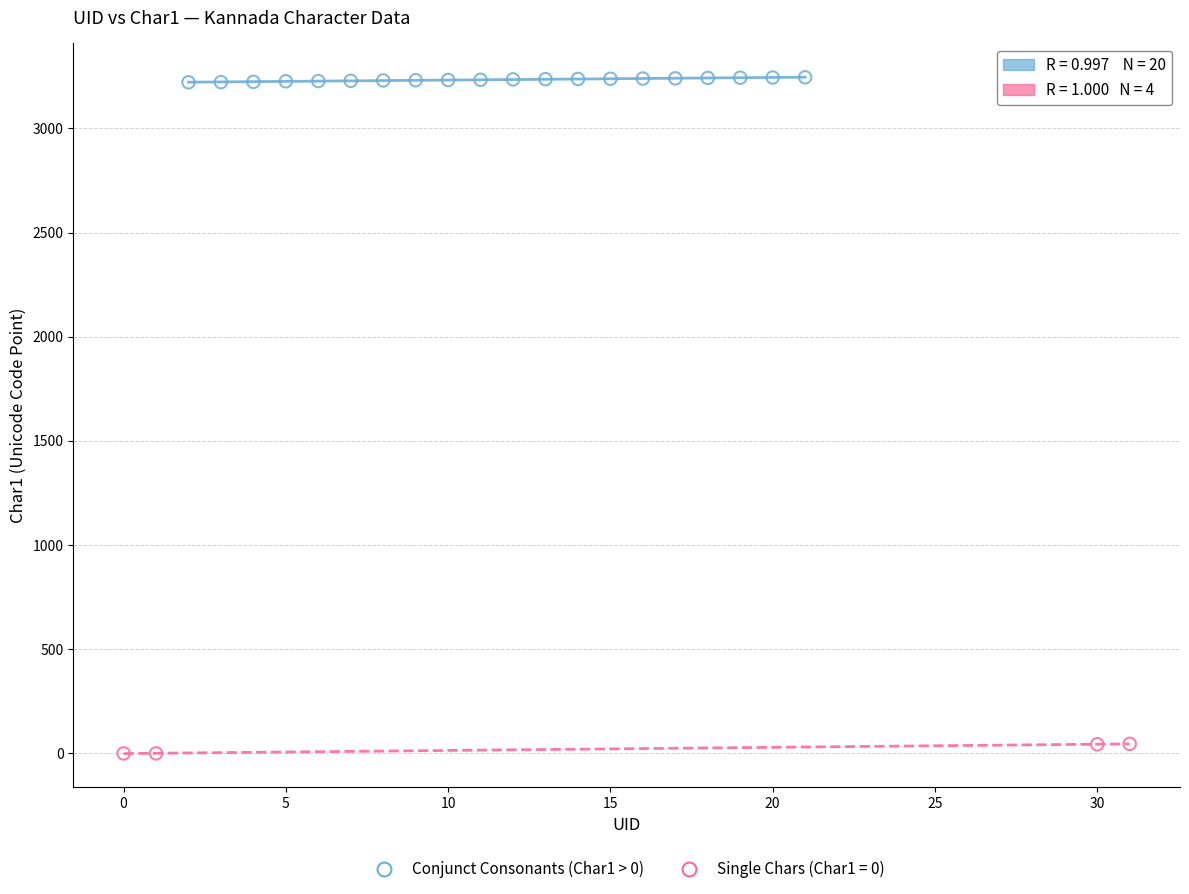

What are all the series names shown in the legend?

Conjunct Consonants (Char1 > 0), Single Chars (Char1 = 0)